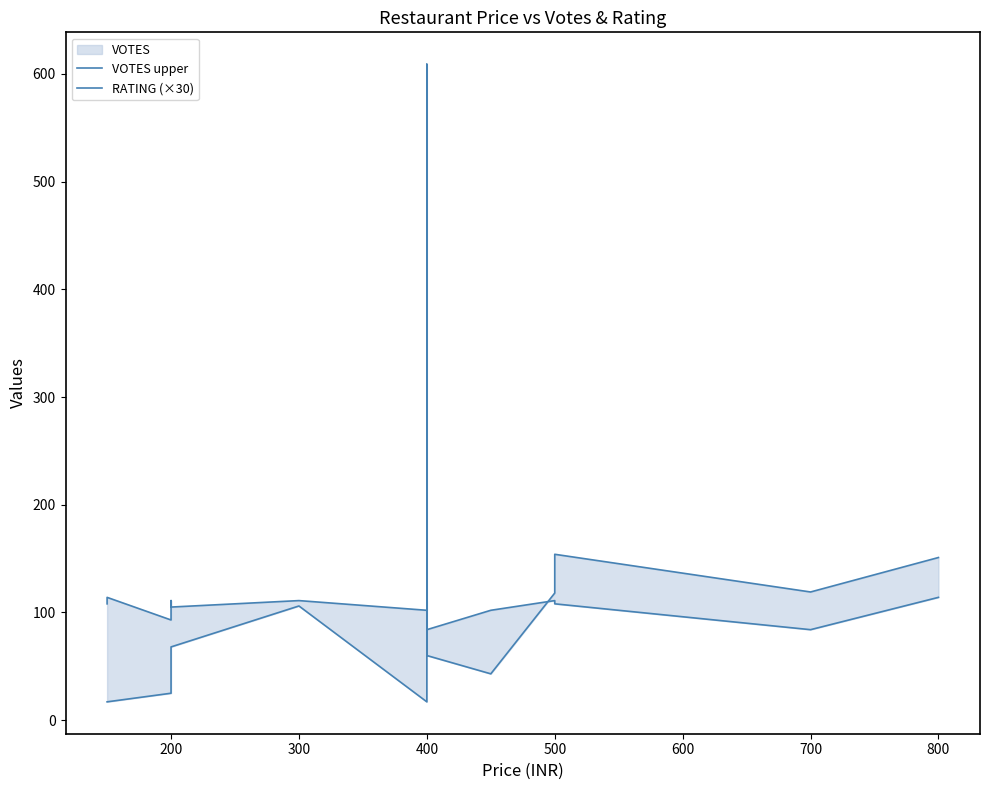

Reading left to right, extract all data points from this chart.

VOTES upper: 17	17	25	63	68	106	17	137	609	60	43	118	154	119	151
RATING (×30): 108	114	93	111	105	111	102	108	111	84	102	111	108	84	114